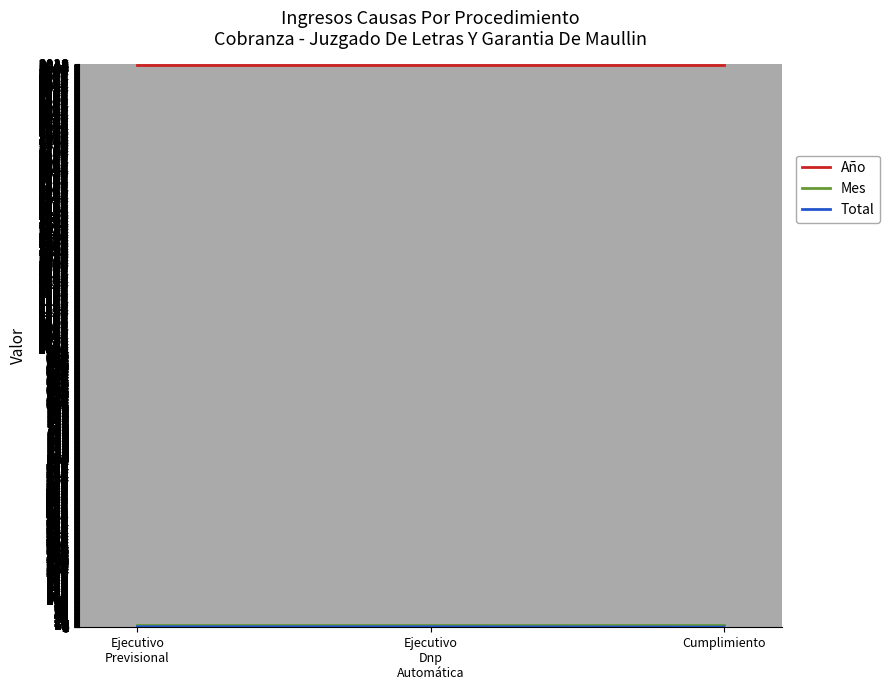

What is the maximum value for Año?

2018